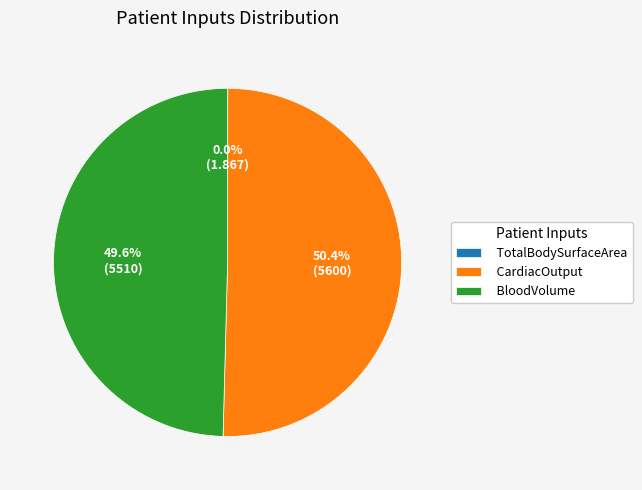

Which category accounts for the majority?

CardiacOutput